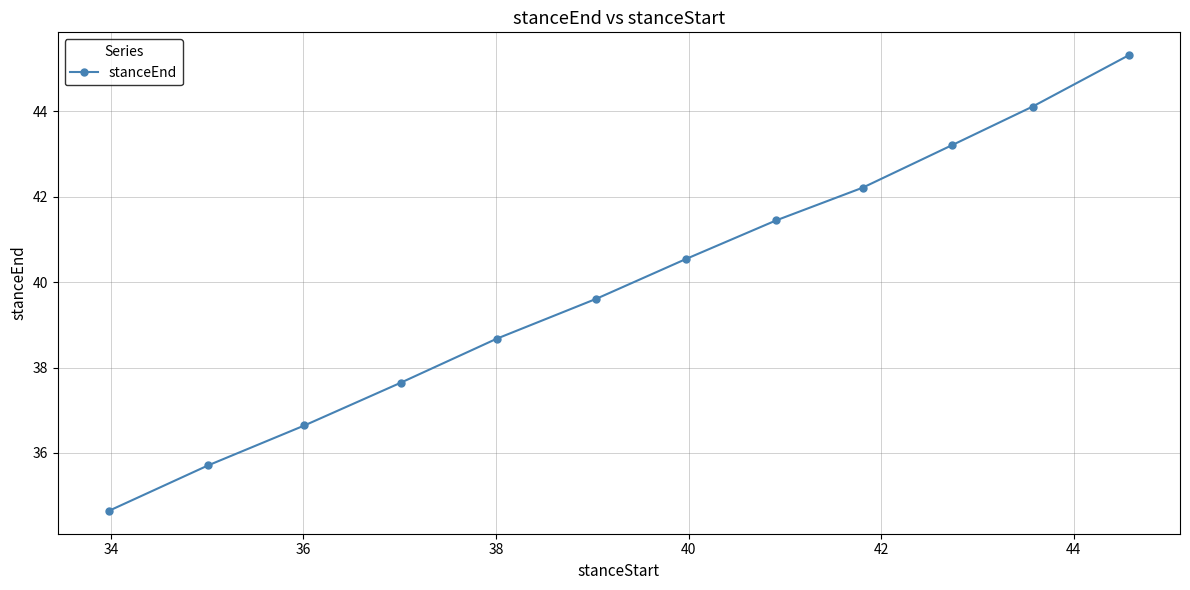

What is the sum of all values?

479.7